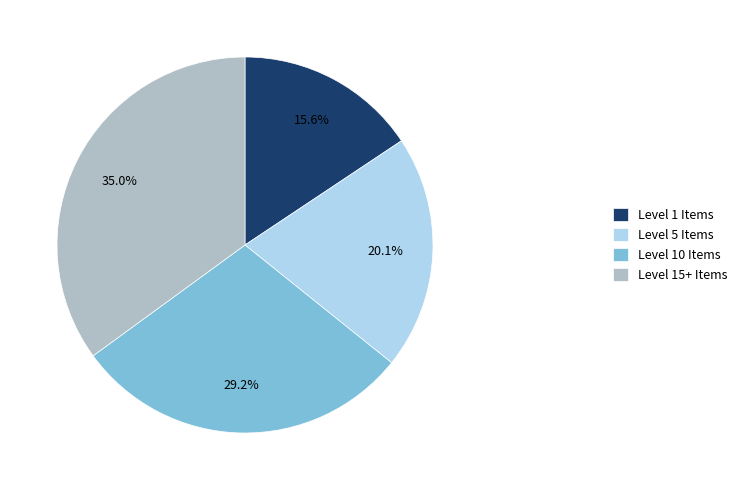

Rank the categories by value from highest to lowest.

Level 15+ Items, Level 10 Items, Level 5 Items, Level 1 Items